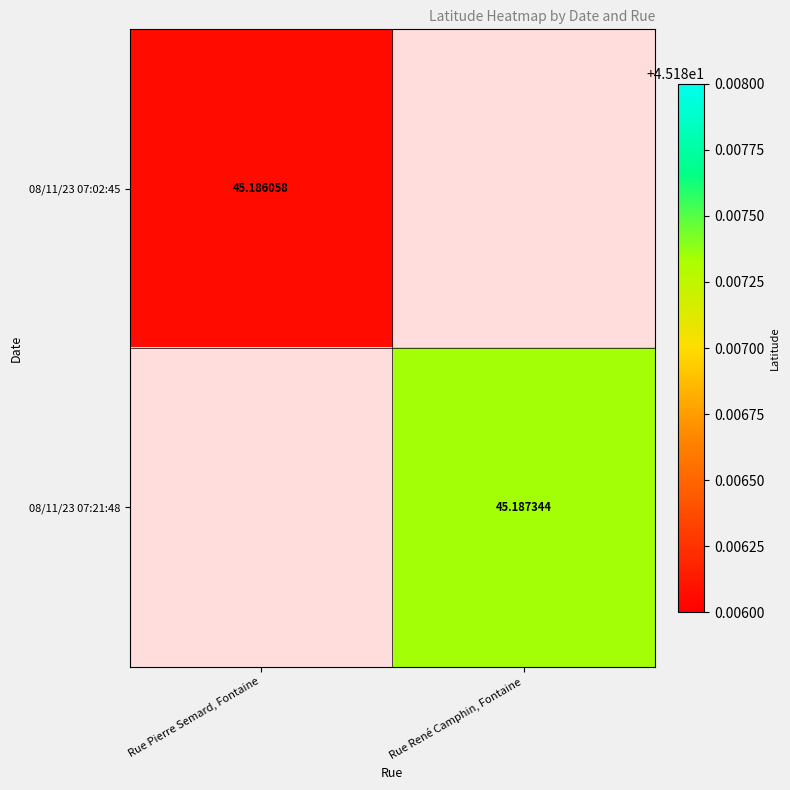

Which has a higher value, Rue Pierre Semard, Fontaine or Rue René Camphin, Fontaine?

Rue René Camphin, Fontaine